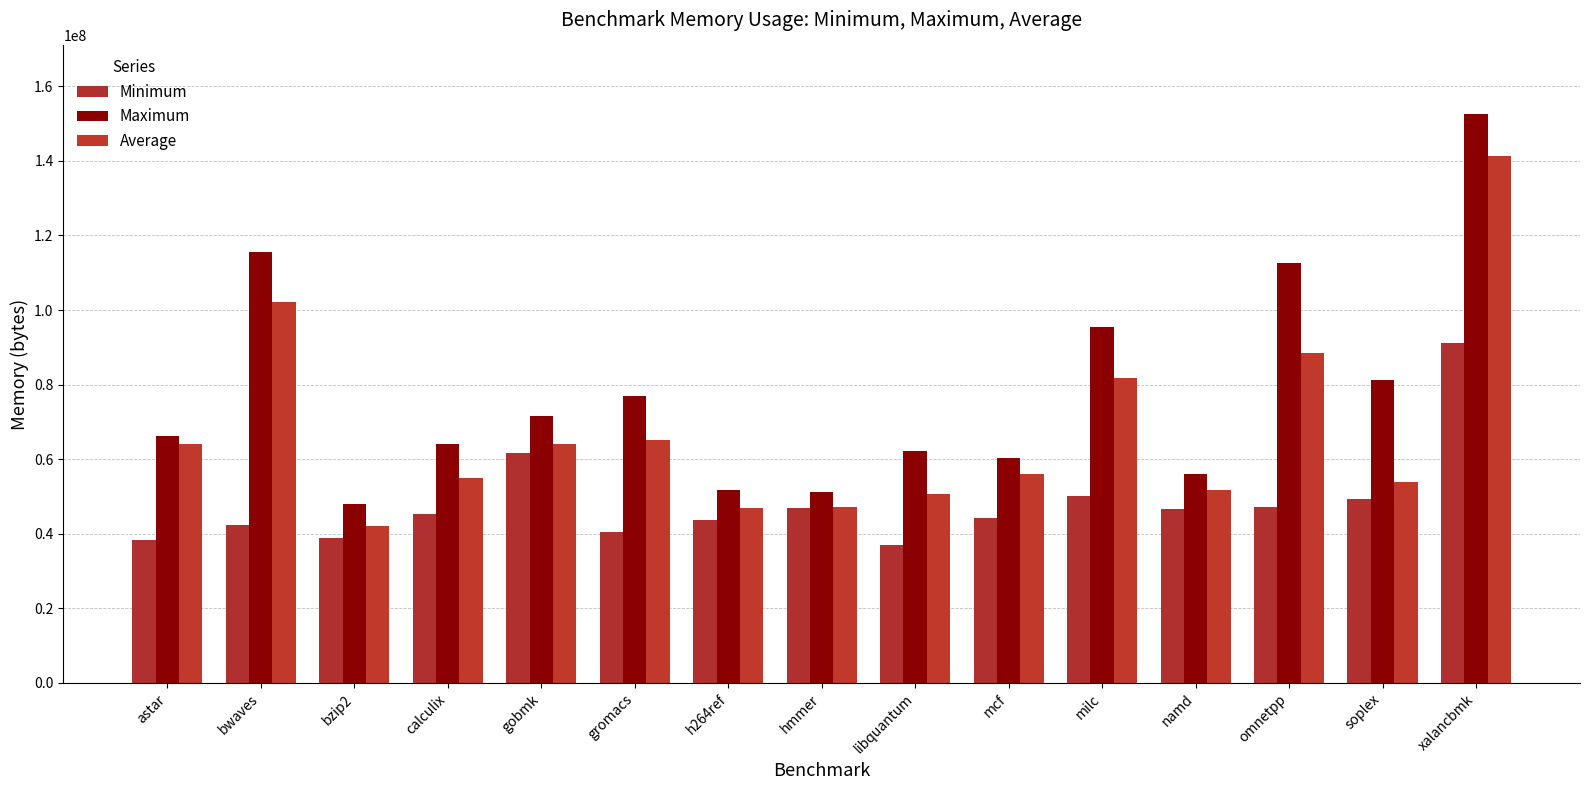

List the labels in order of Average value, smallest first.

bzip2, h264ref, hmmer, libquantum, namd, soplex, calculix, mcf, gobmk, astar, gromacs, milc, omnetpp, bwaves, xalancbmk